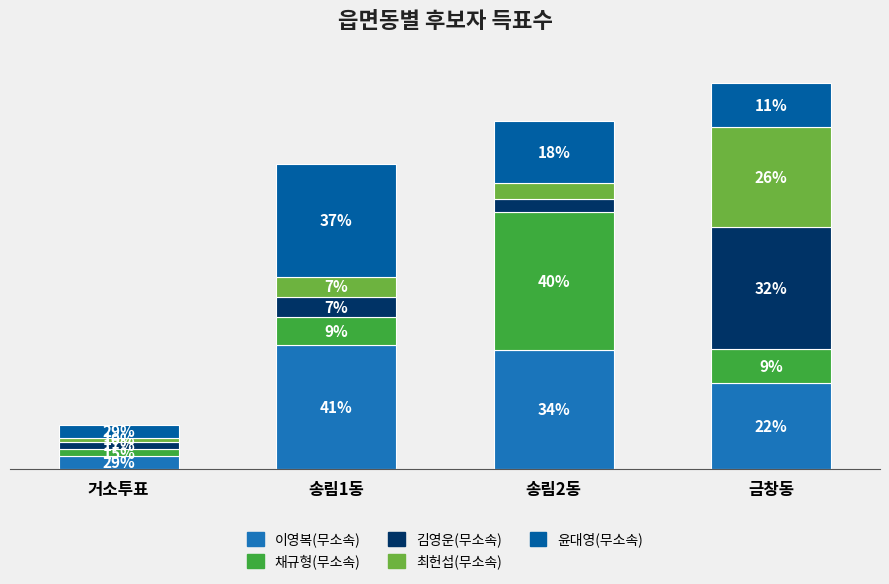

The value of 이영복(무소속) at 거소투표 is 103. True or false?

False